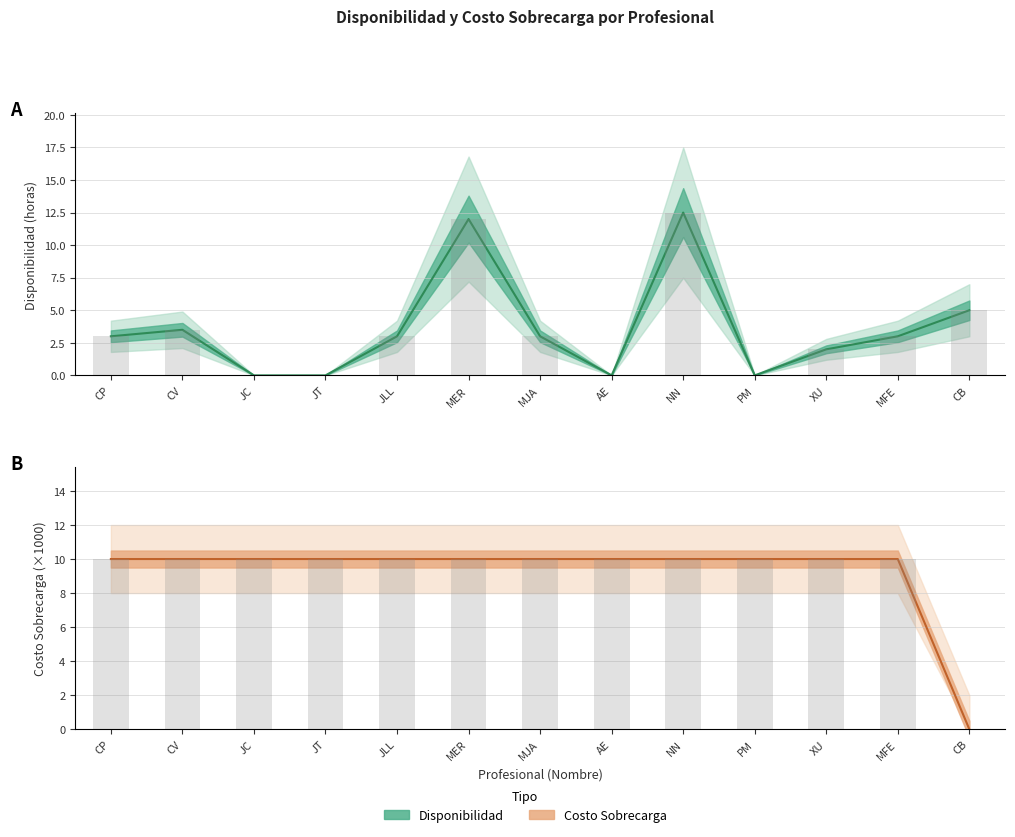

What is the difference between the maximum and minimum values in the Costo Sobrecarga series?

10.0